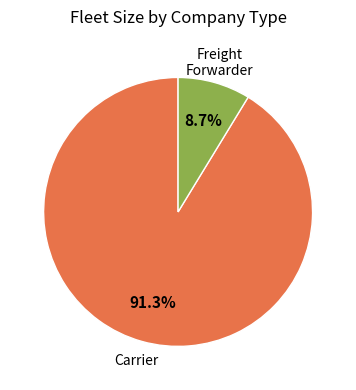

Does any single category account for the majority?

Yes